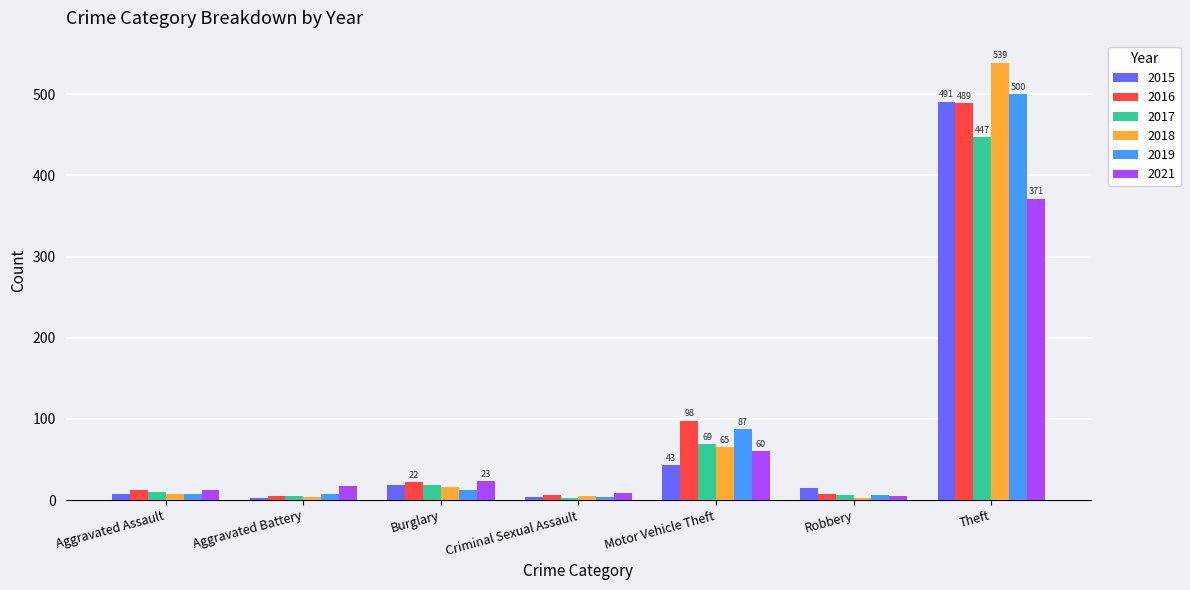

What is the label of the 1st bar from the right?

Theft